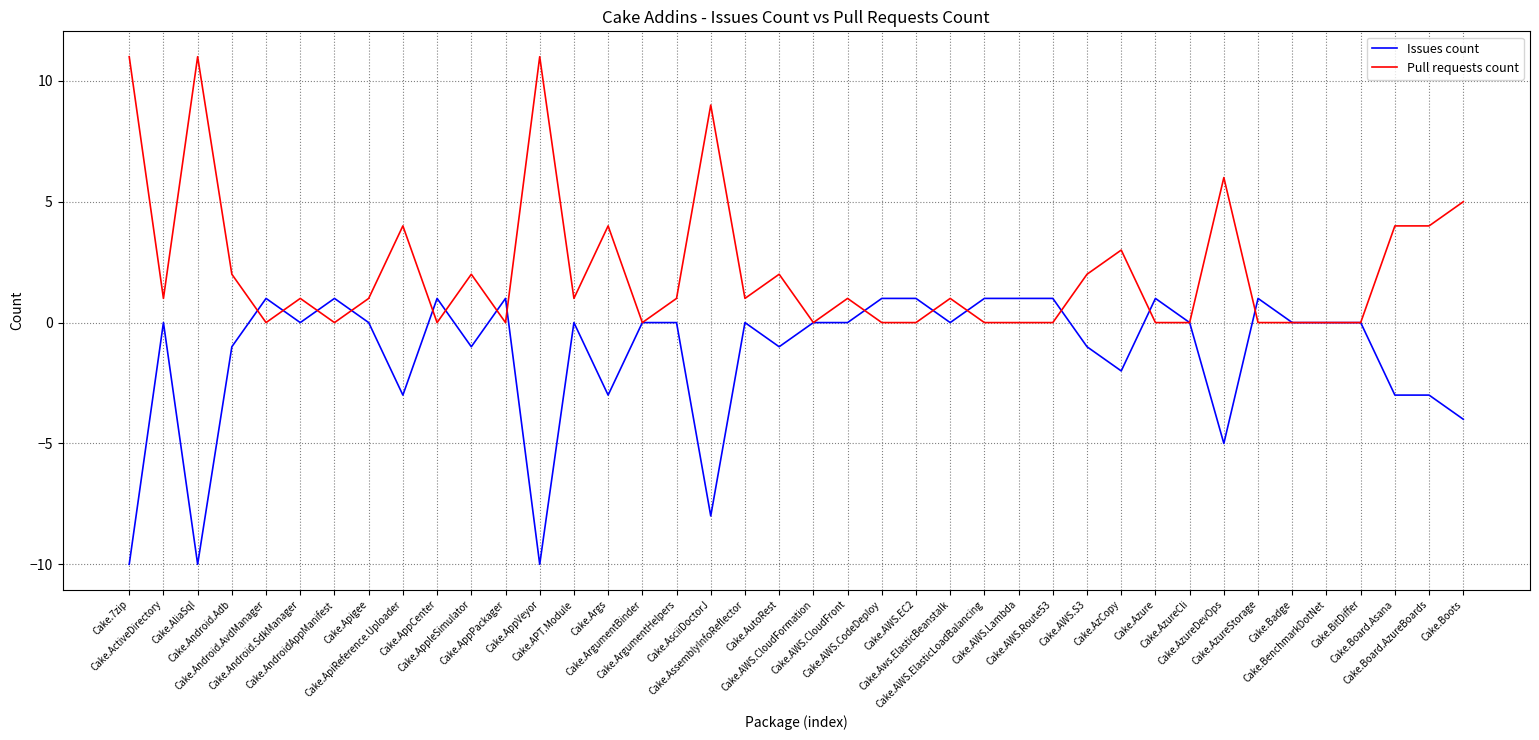

What is the smallest value displayed?

-10